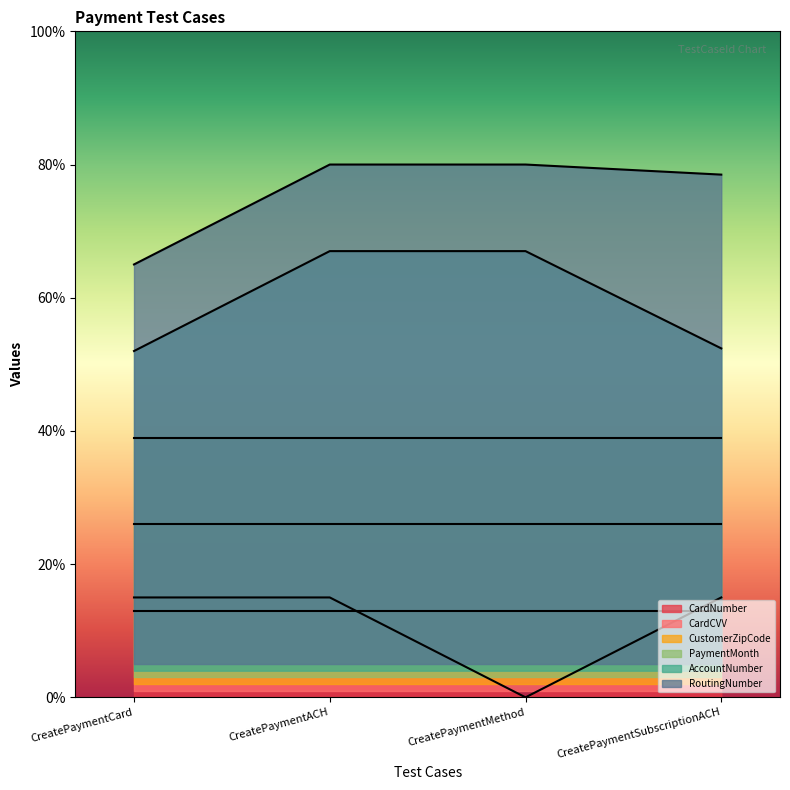

What is the label of the 3rd point from the left?

CreatePaymentMethod